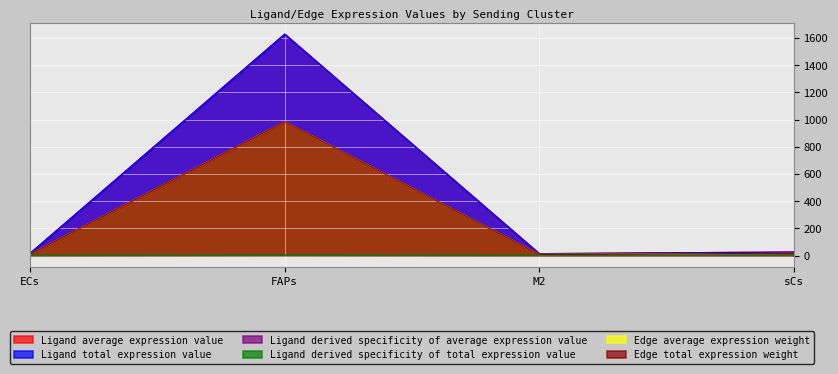

What is the spread (max minus min) of values at sCs?

25.3